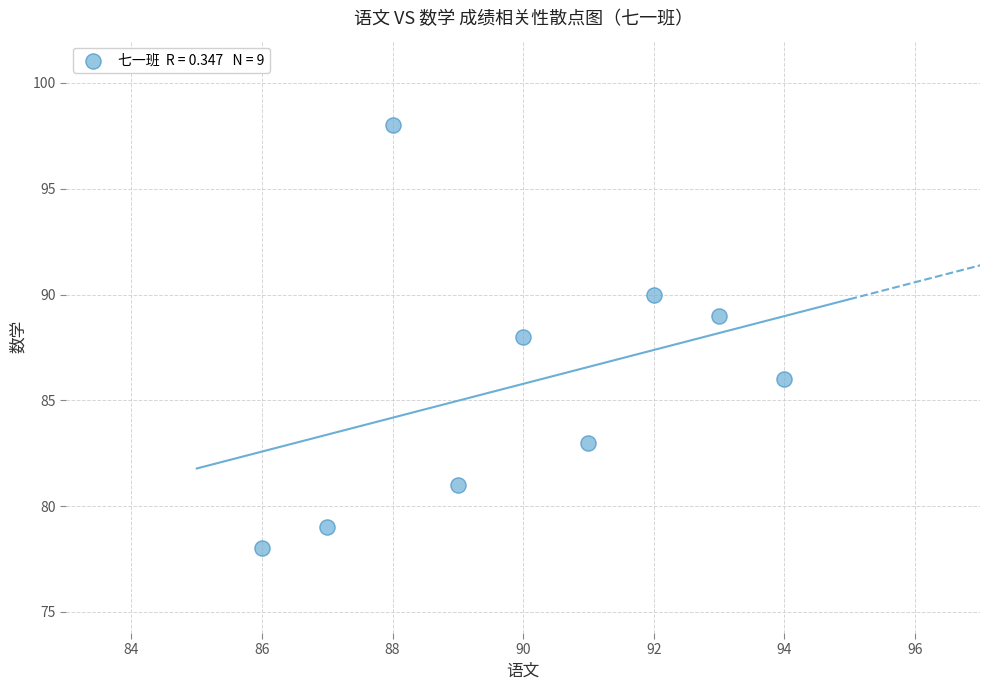

What is the range of Y values (max minus min)?

20